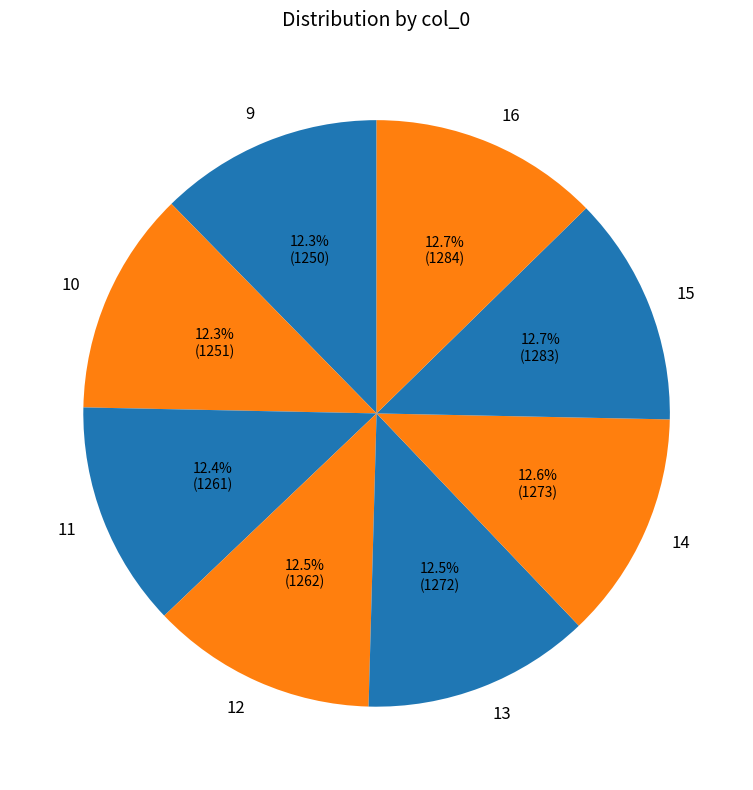

What percentage is NOT represented by 14?

87.4%